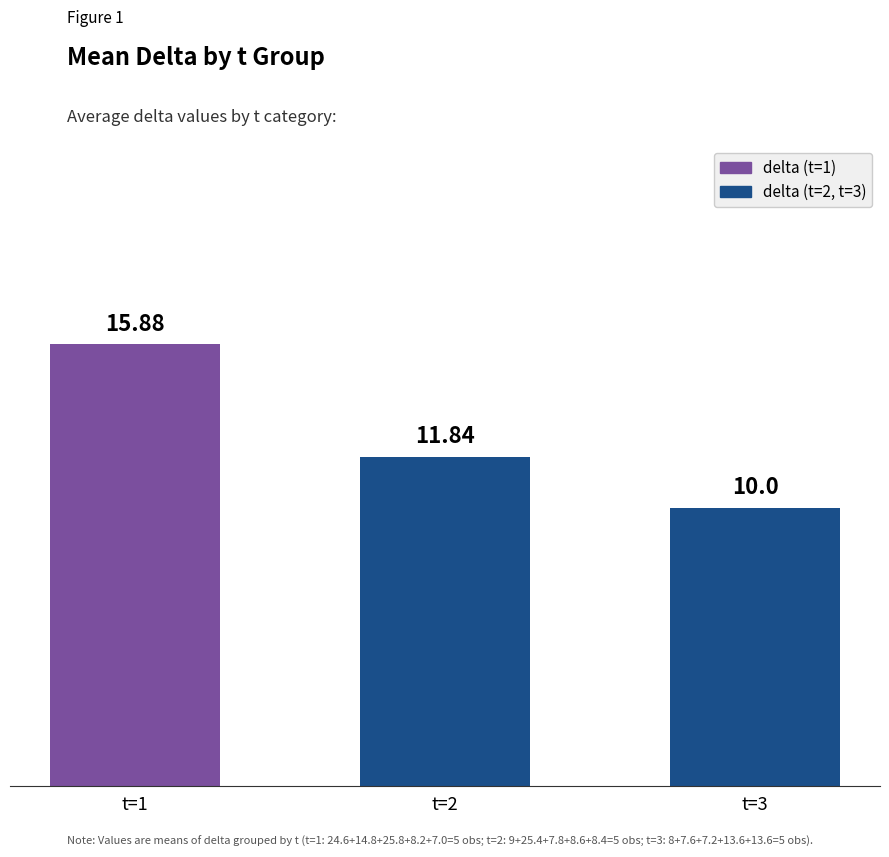

How many values are between 10 and 15?

2